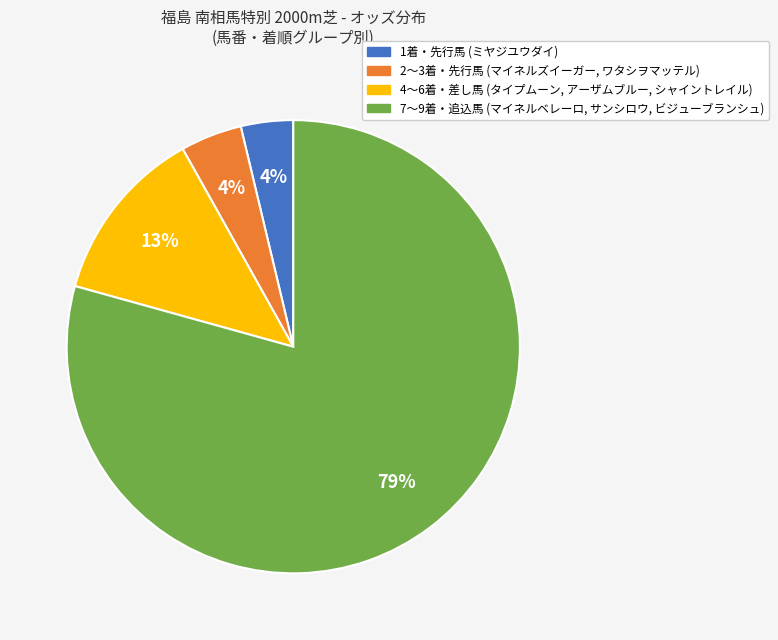

Is there a majority slice in this chart?

Yes